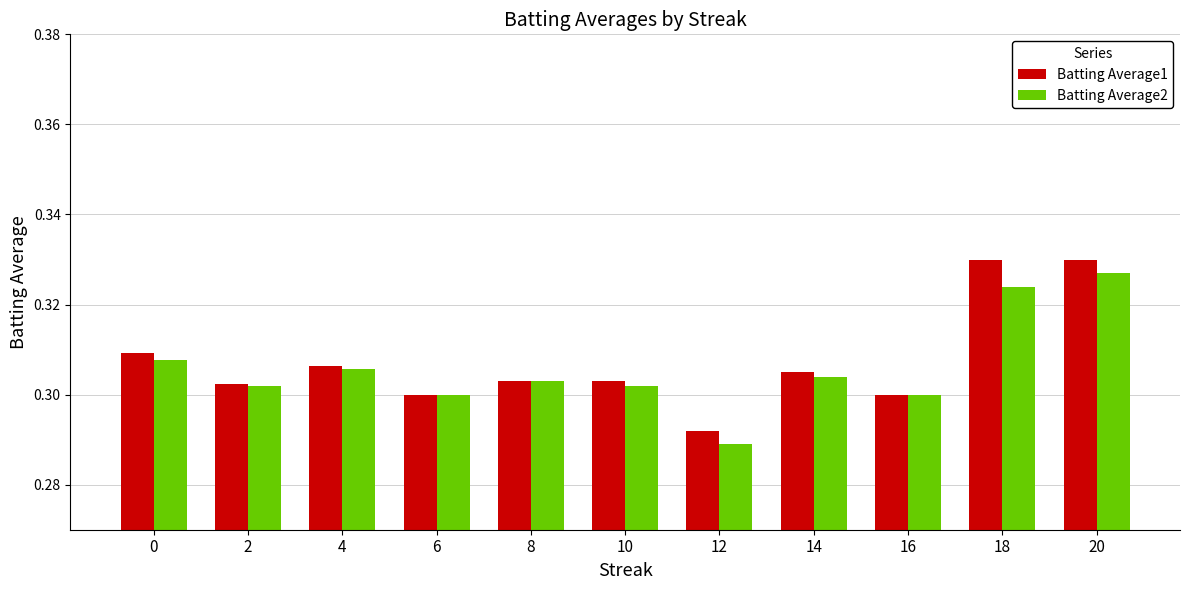

At how many categories does at least one series exceed 0?

11